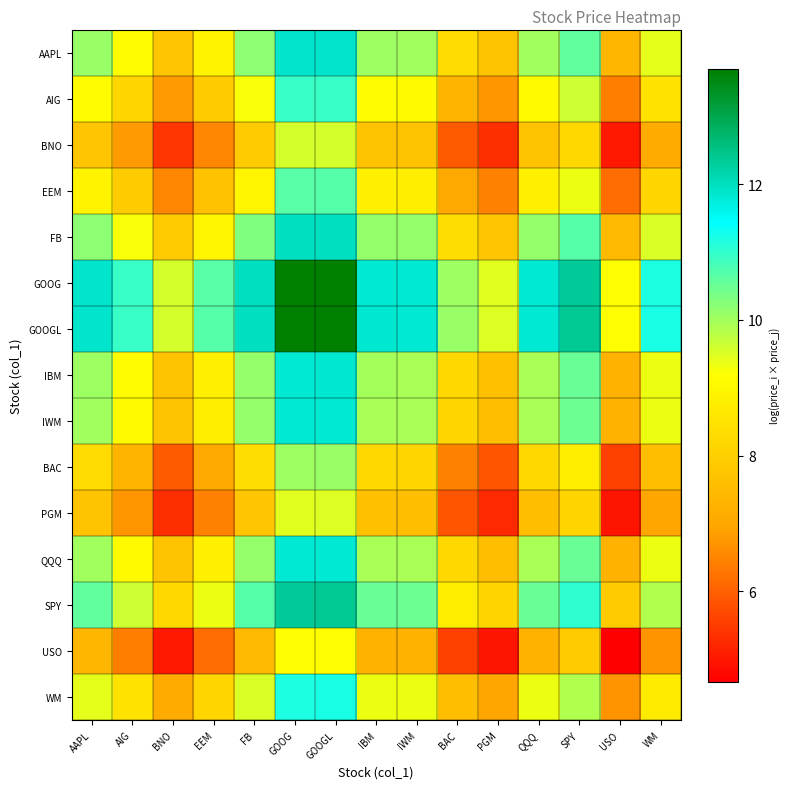

List the series in order of their peak value, lowest first.

USO, PGM, BNO, BAC, EEM, AIG, WM, IWM, QQQ, IBM, AAPL, FB, SPY, GOOG, GOOGL